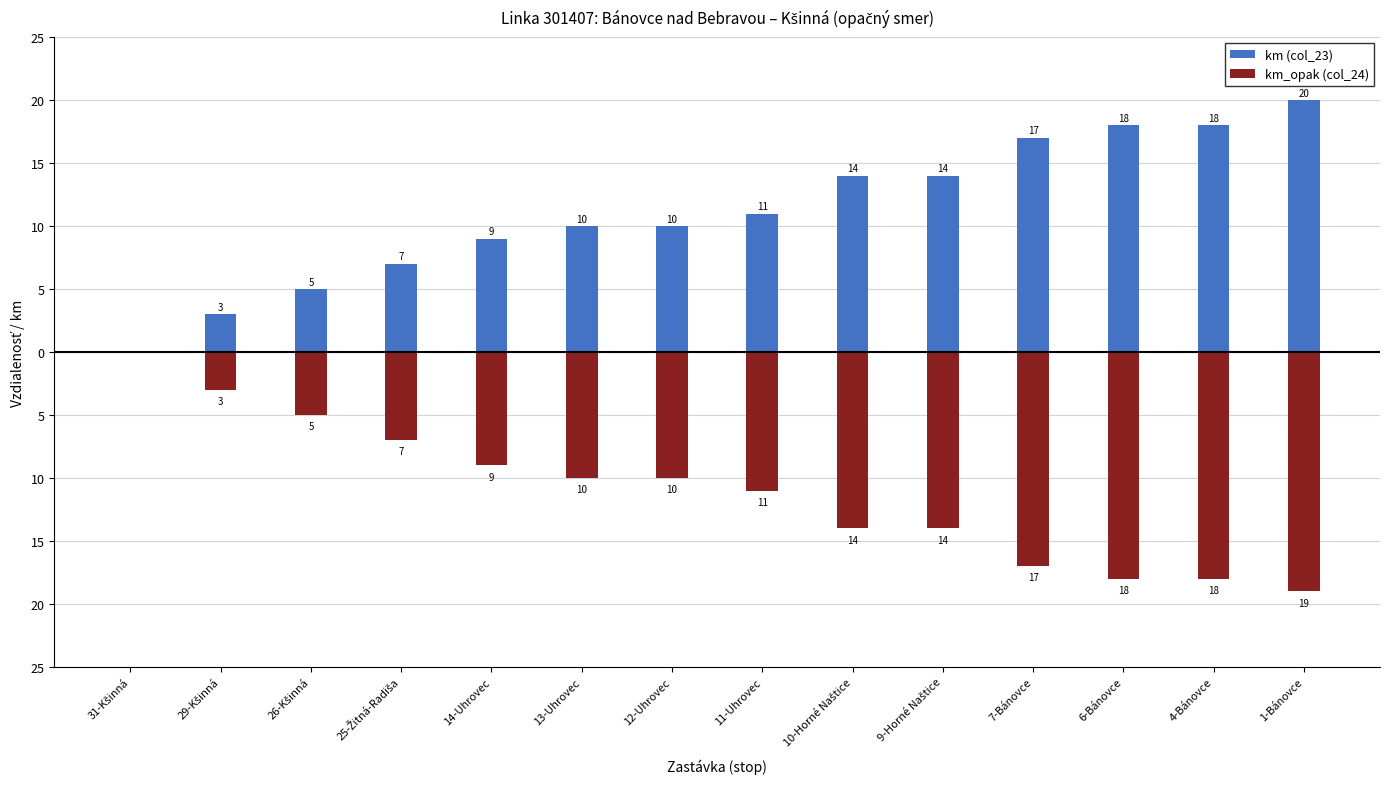

What is the greatest value displayed?

20